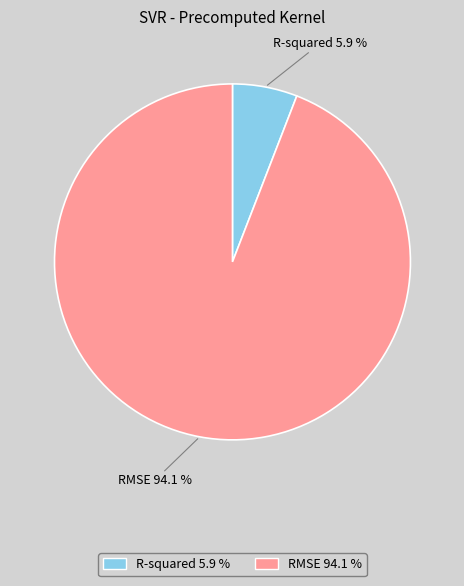

Is it true that RMSE is 94% of the pie?

True